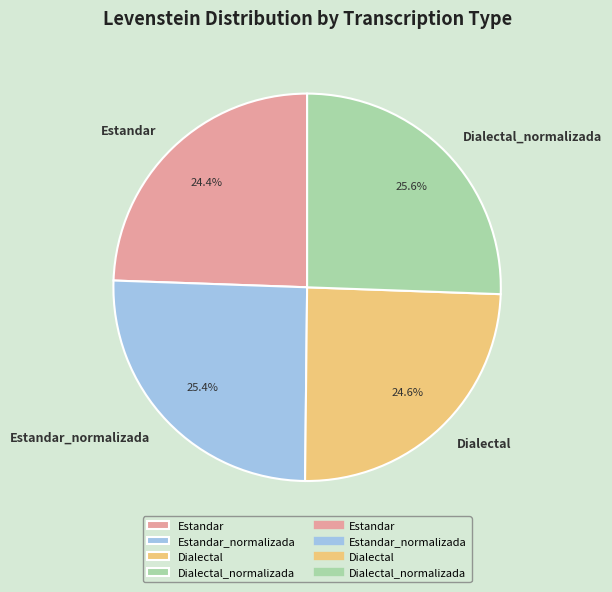

To the nearest percent, what is the combined percentage of Dialectal and Estandar_normalizada?

50%